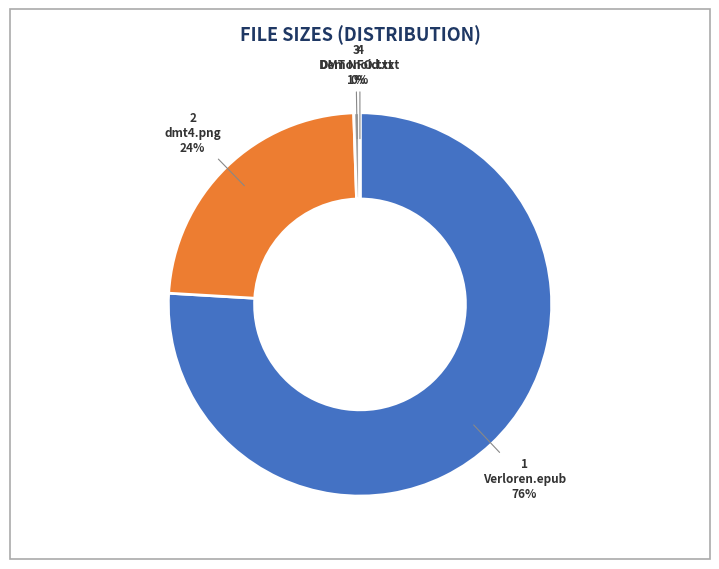

To the nearest percent, what is the average slice percentage?

25%